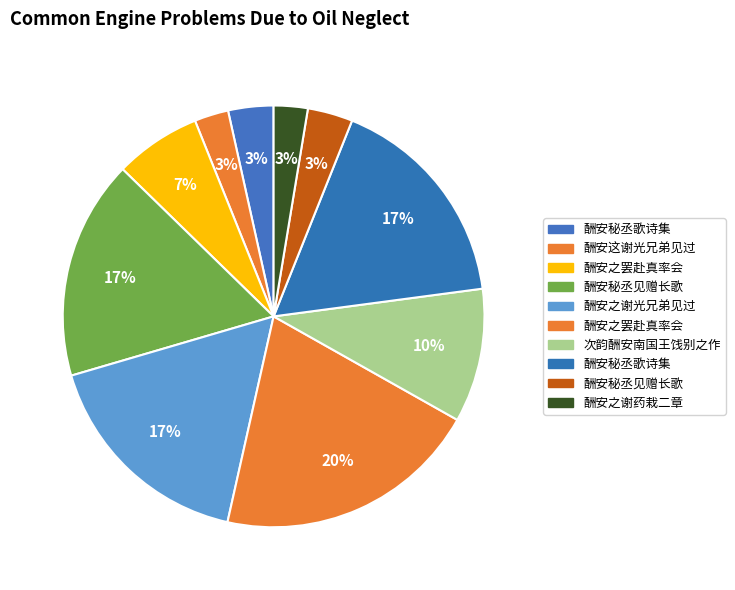

Count the number of slices in the pie.

10